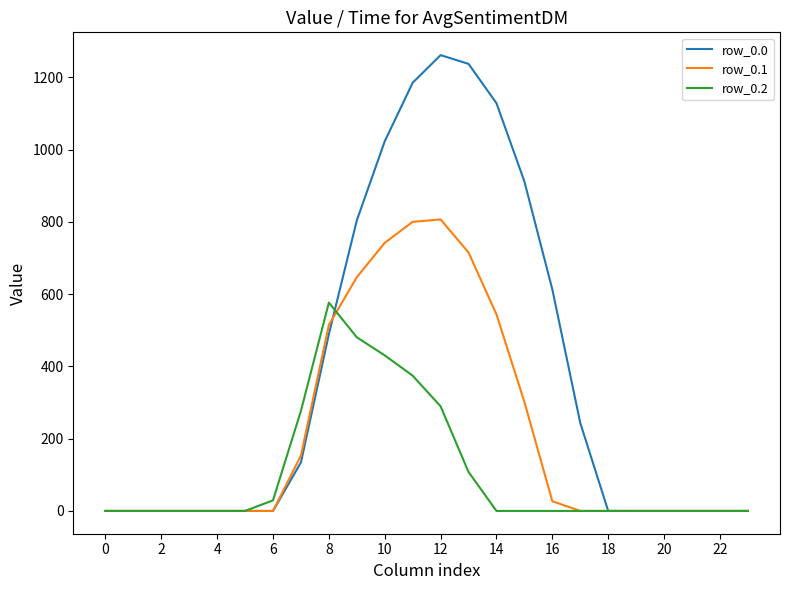

What are all the series names shown in the legend?

row_0.0, row_0.1, row_0.2